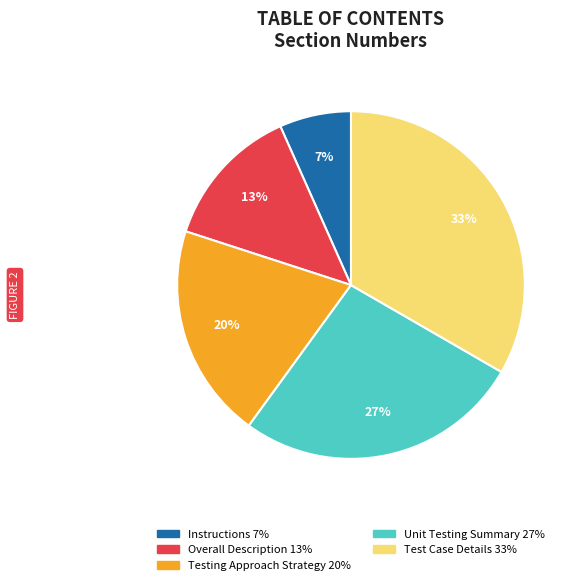

Combined, do Instructions and Unit Testing Summary account for over 50%?

No